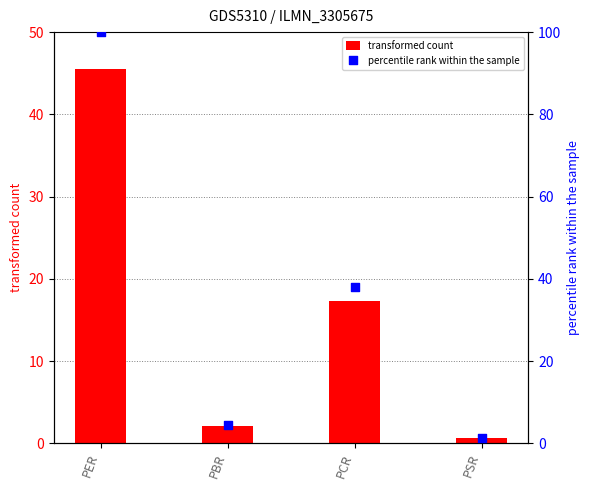

What is the total value across all series at PSR?

2.0